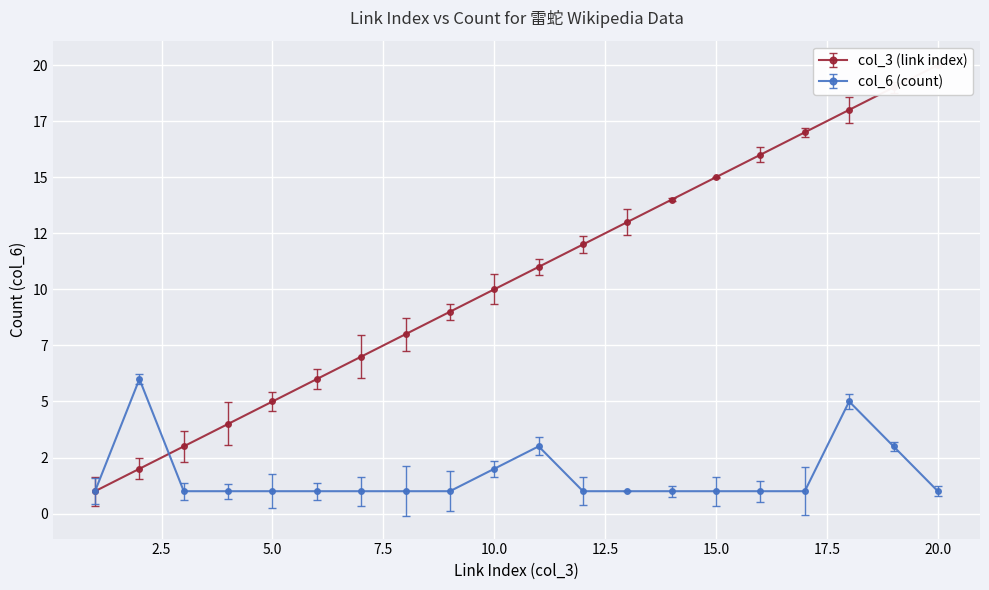

The col_6 (count) series shows 0 at 6. True or false?

False